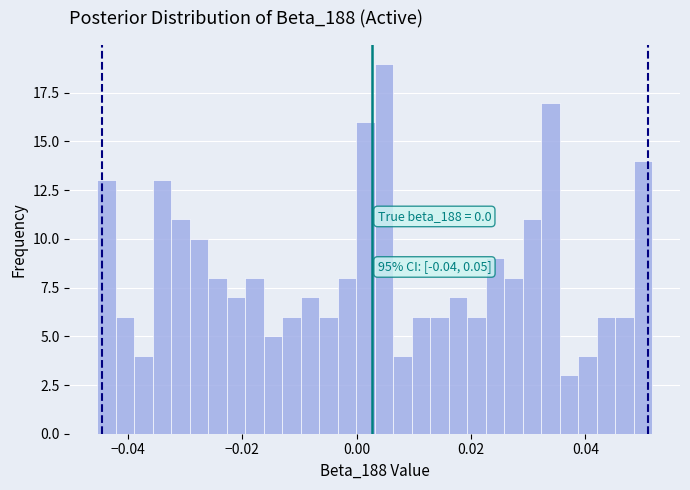

Read against the x-axis, roughly where is the centre of the tallest bar?

0.004